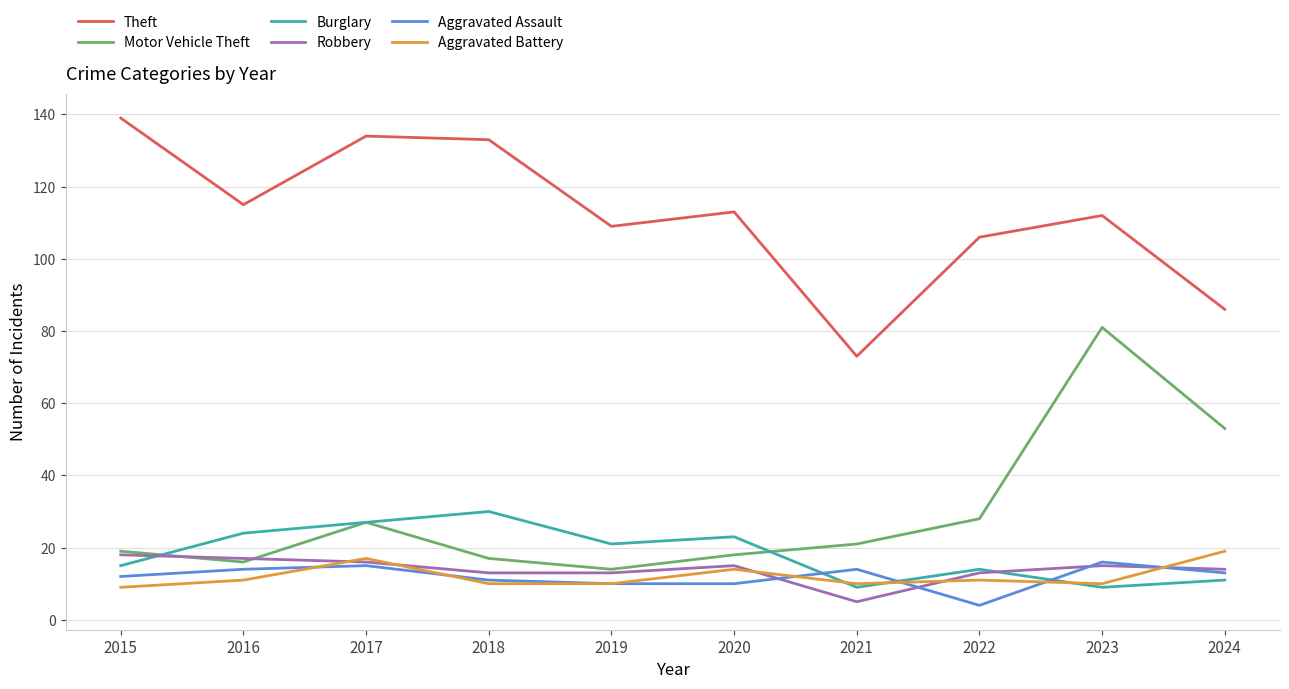

The Aggravated Assault series shows 23 at 2016. True or false?

False